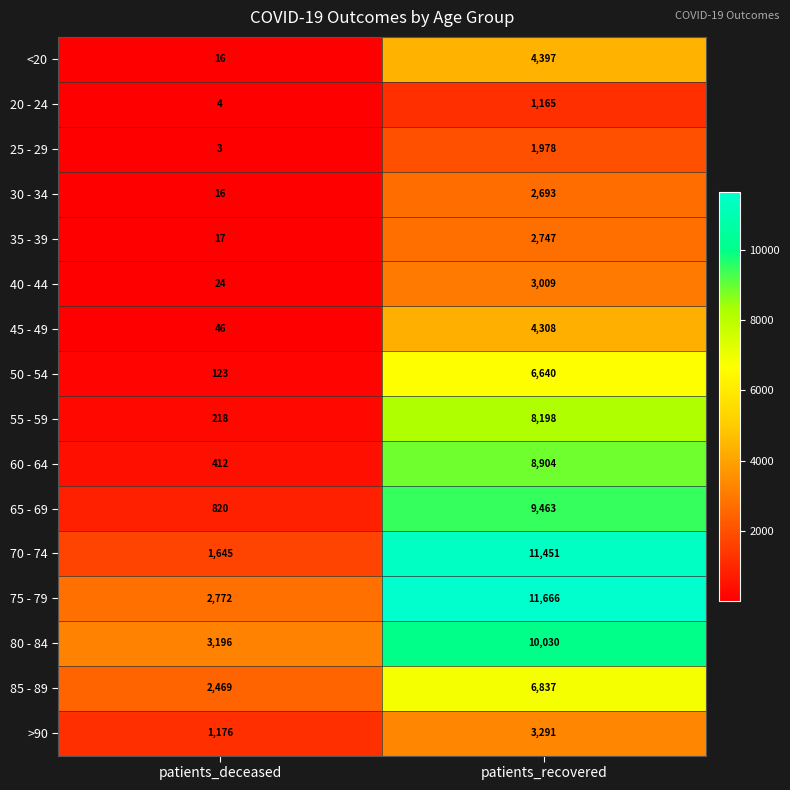

What value does the 65 - 69 series have at patients_recovered, to the nearest 10?

9460